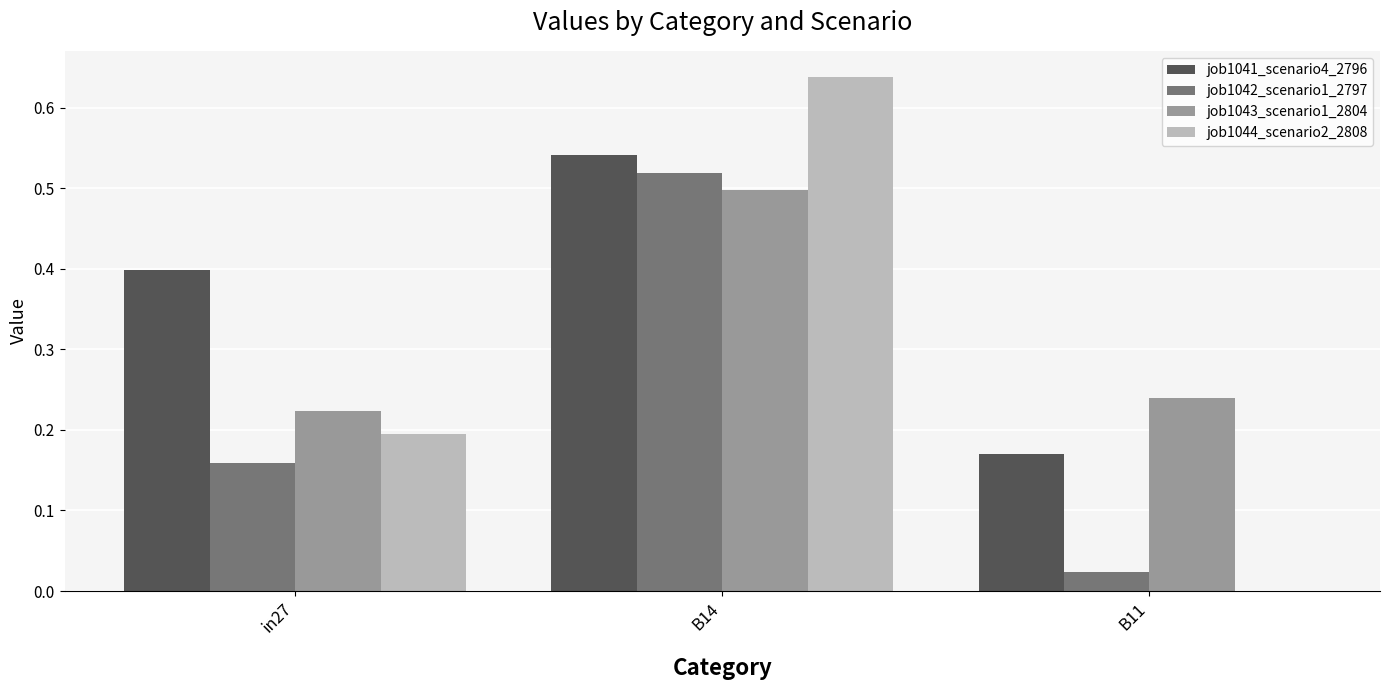

Which series has the largest range (max minus min)?

job1044_scenario2_2808